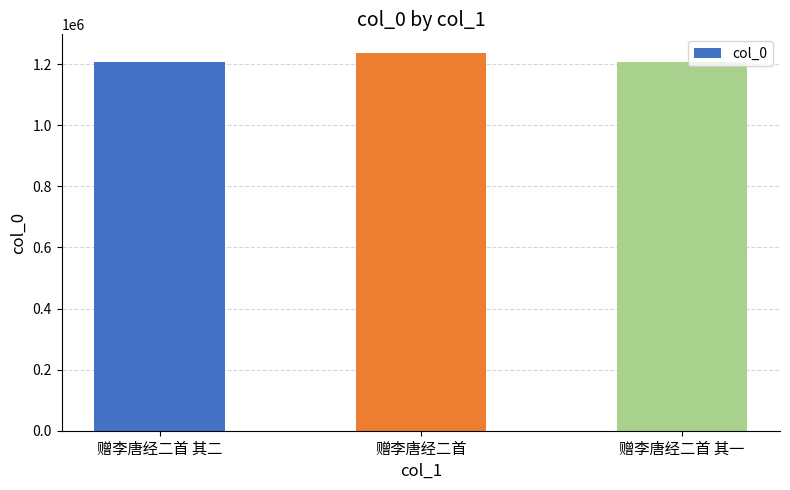

What is the average value?

1217071